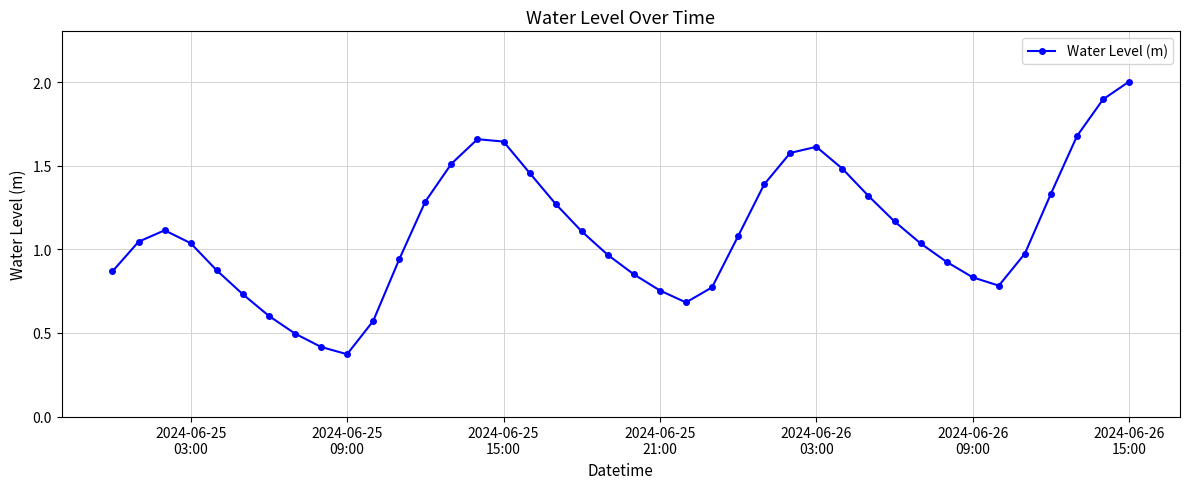

What is the greatest value displayed?

2.0